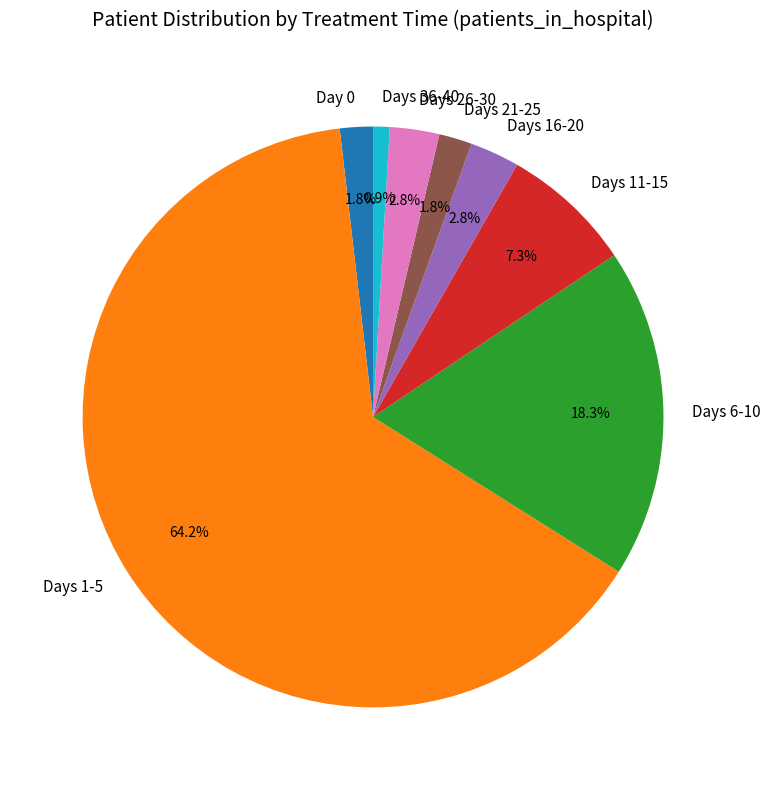

What percentage is NOT represented by Days 21-25?

98.2%